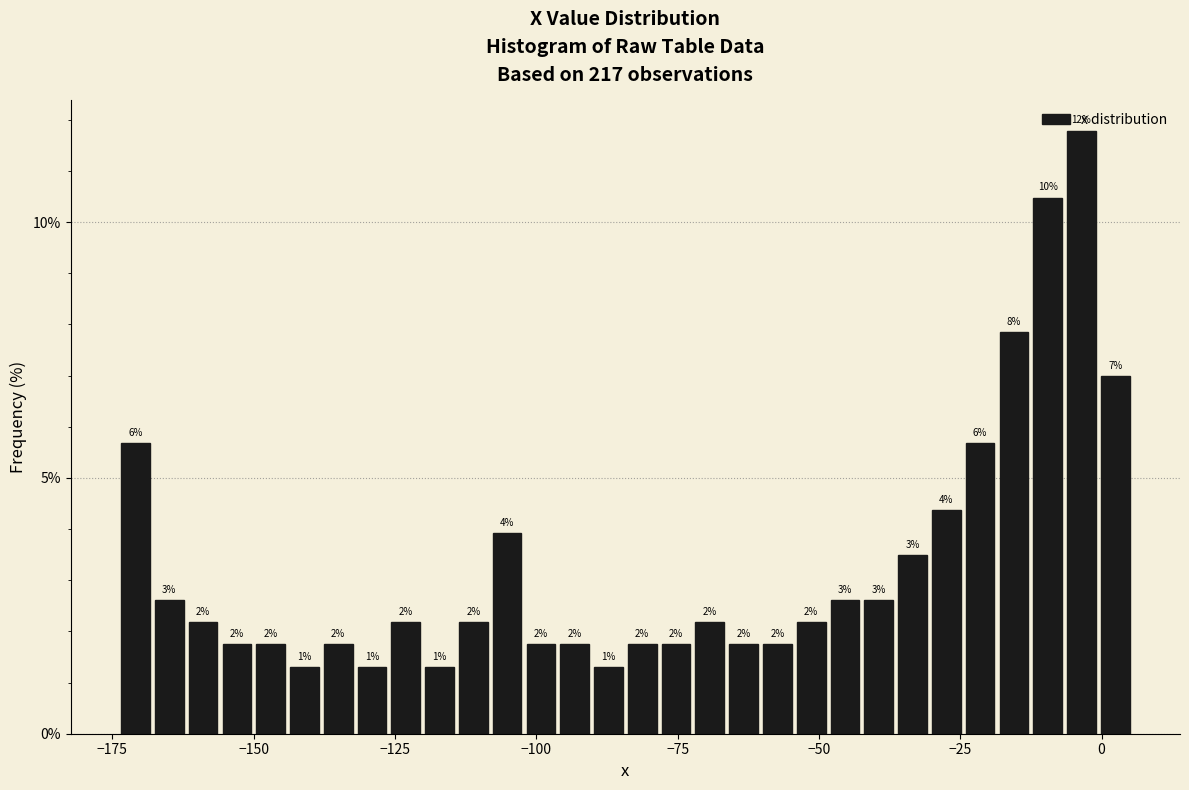

Around what value on the x-axis is the tallest bar? Give the approximate position of its centre, as read against the axis.

-5